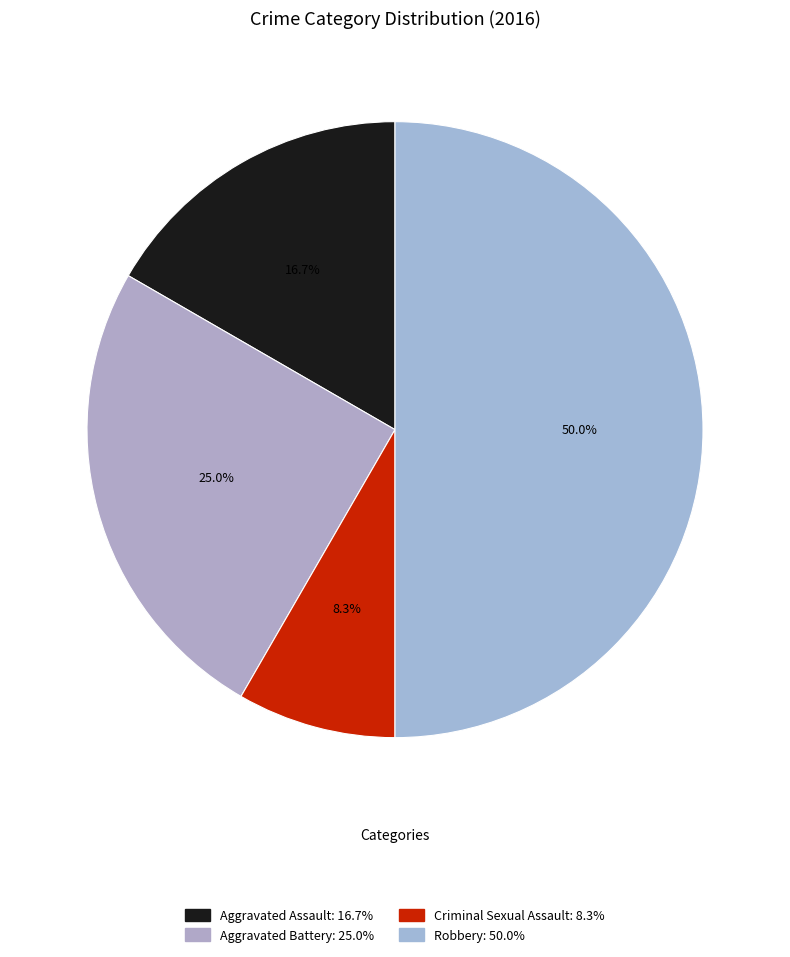

To the nearest percent, what percentage of the pie is Robbery?

50%